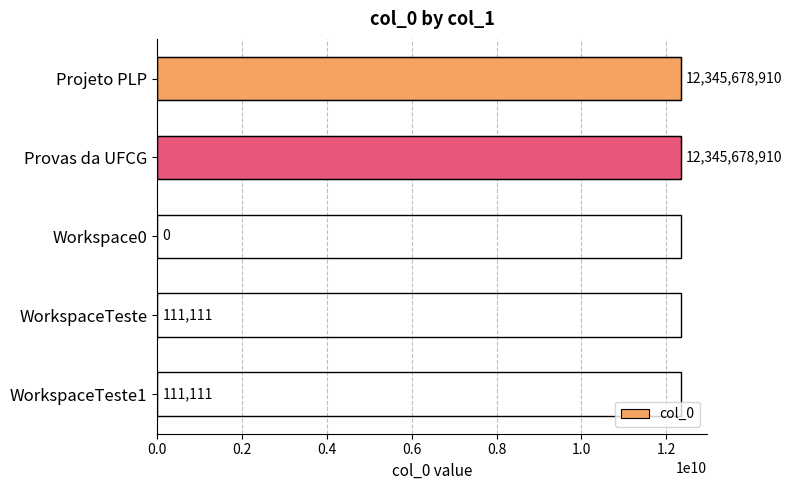

Reading top to bottom, extract all data points from this chart.

Projeto PLP=12345678910	Provas da UFCG=12345678910	Workspace0=0	WorkspaceTeste=111111	WorkspaceTeste1=111111